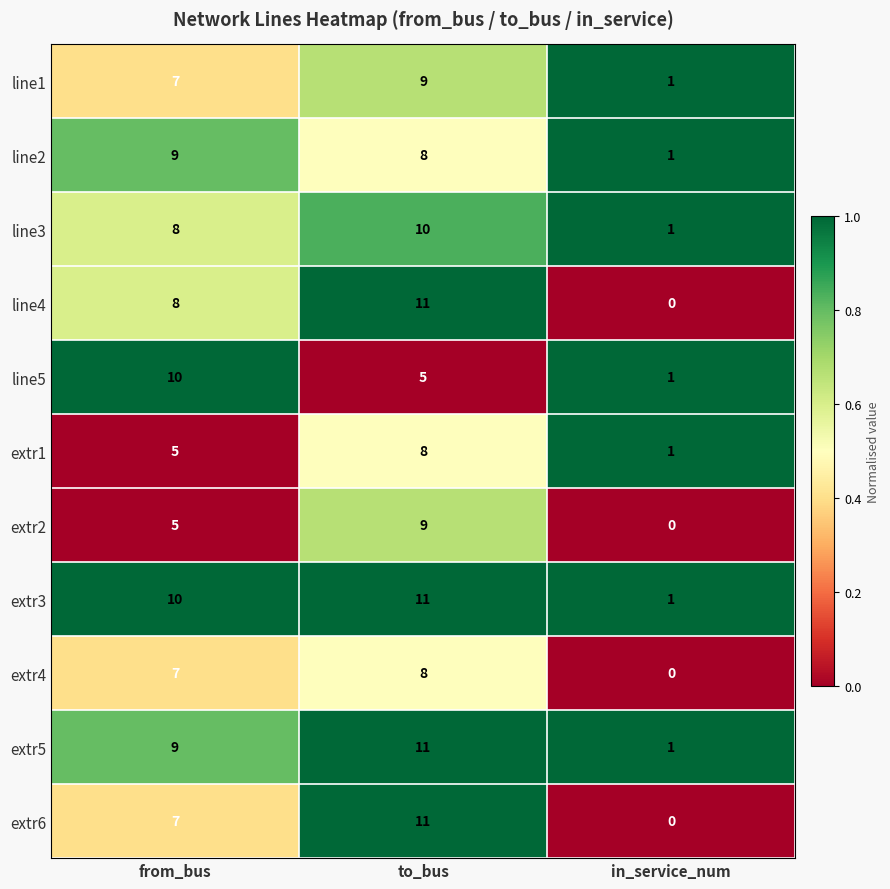

Rank the categories by extr4 value from highest to lowest.

to_bus, from_bus, in_service_num